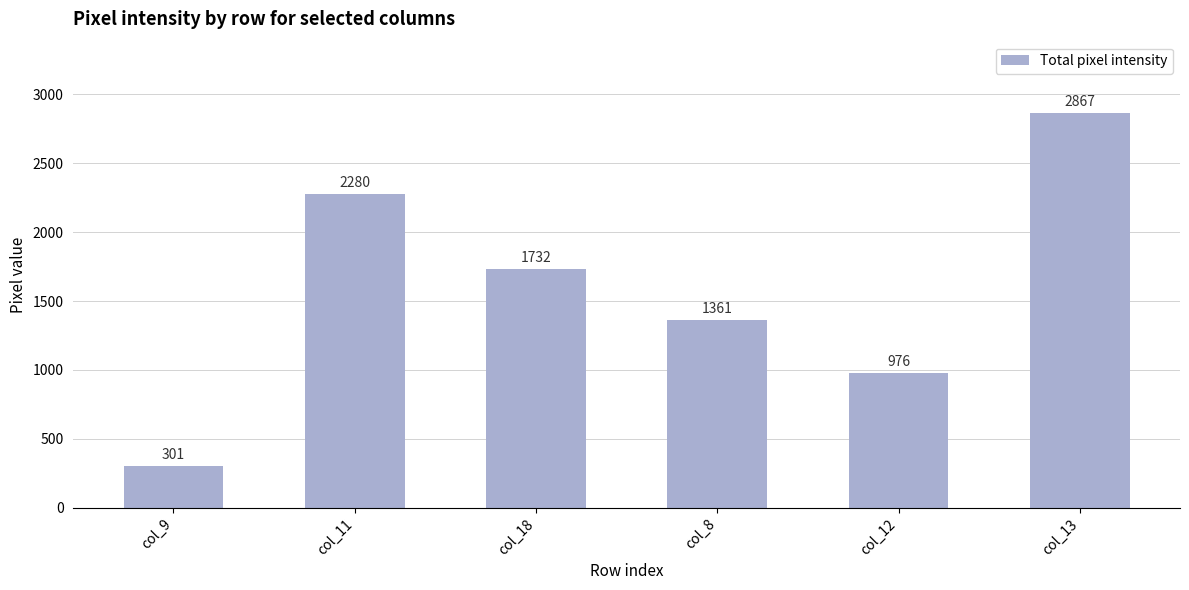

What is the ratio of the value at col_11 to the value at col_13?

0.8